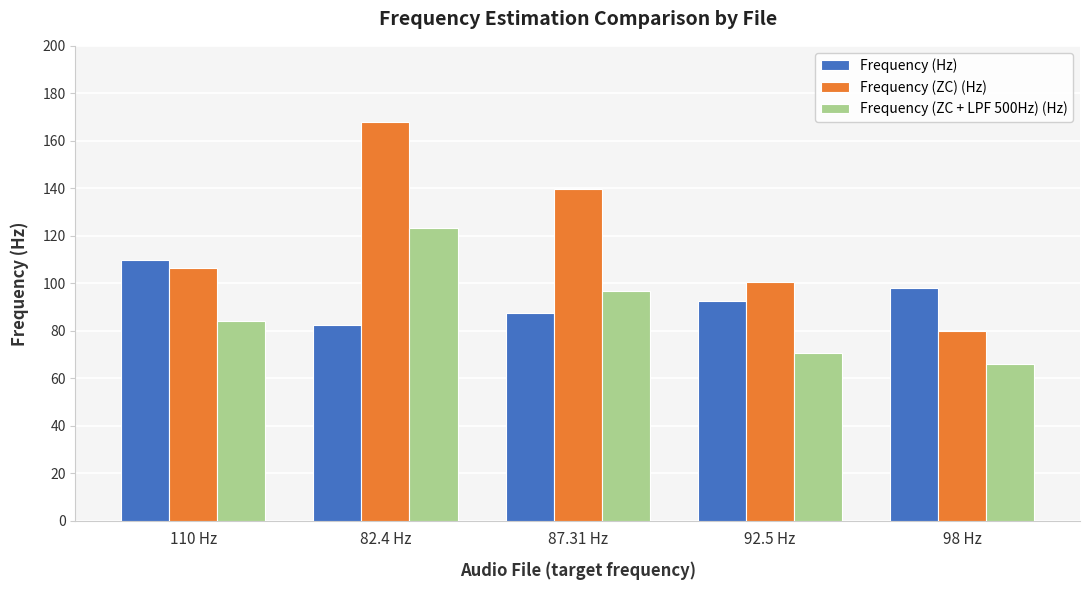

What is the sum of the Frequency (Hz) values at 98 Hz and 110 Hz?

208.0